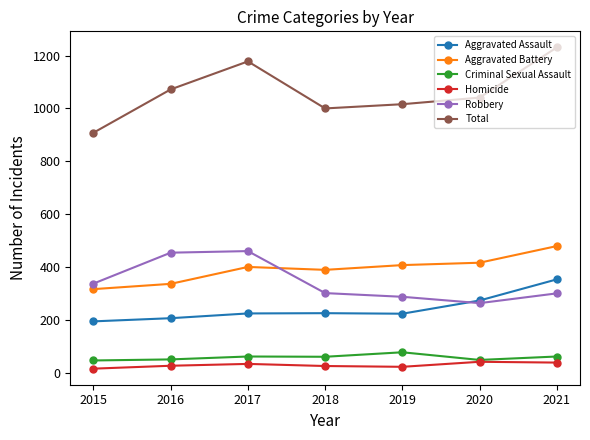

Is the value of Robbery at 2021 greater than the value of Aggravated Battery at 2021?

No